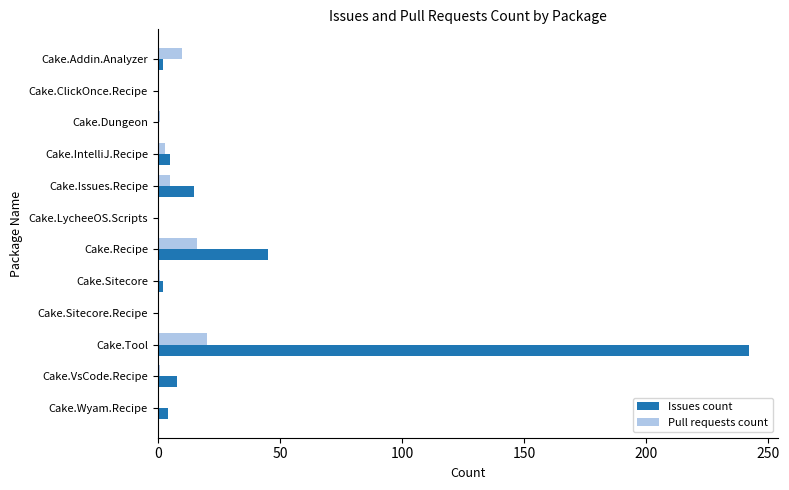

How many series are shown in this chart?

2